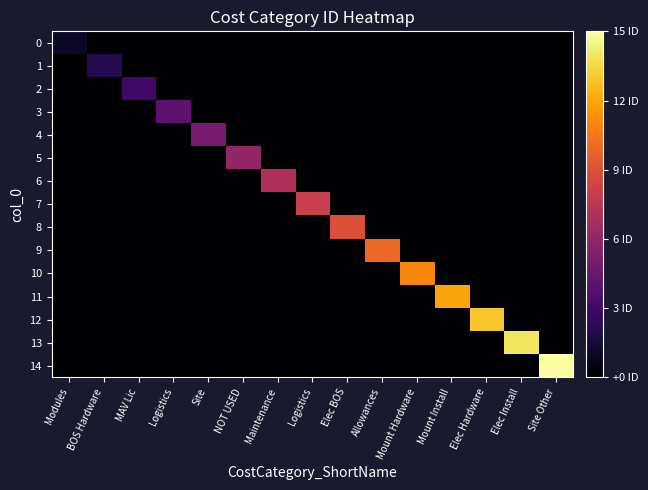

Which has a higher value, Mount Install or Elec Install?

Mount Install